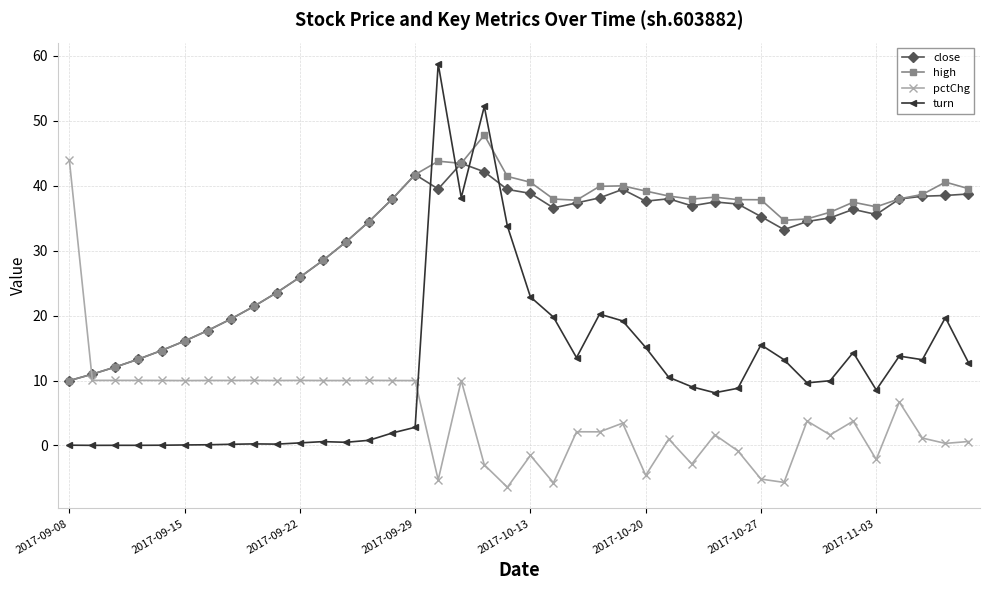

How many times do turn and close cross each other?

4